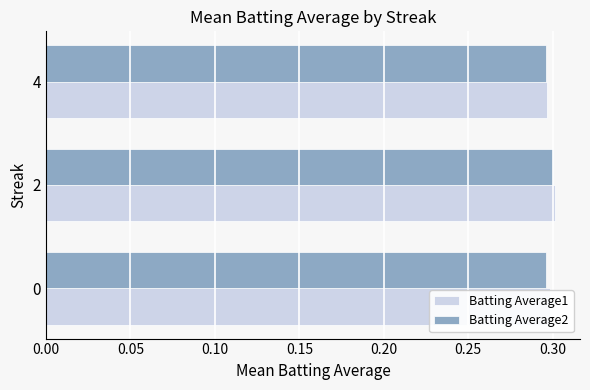

What are all the series names shown in the legend?

Batting Average1, Batting Average2